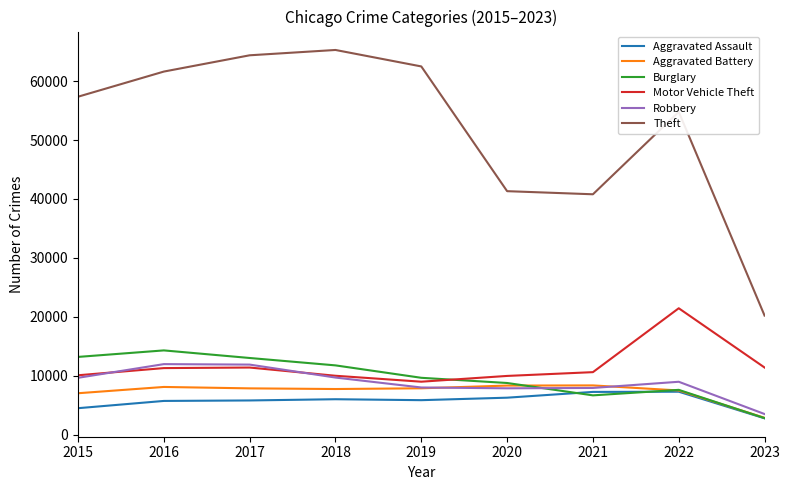

True or false: Theft has a value of 54777 at 2022.

True